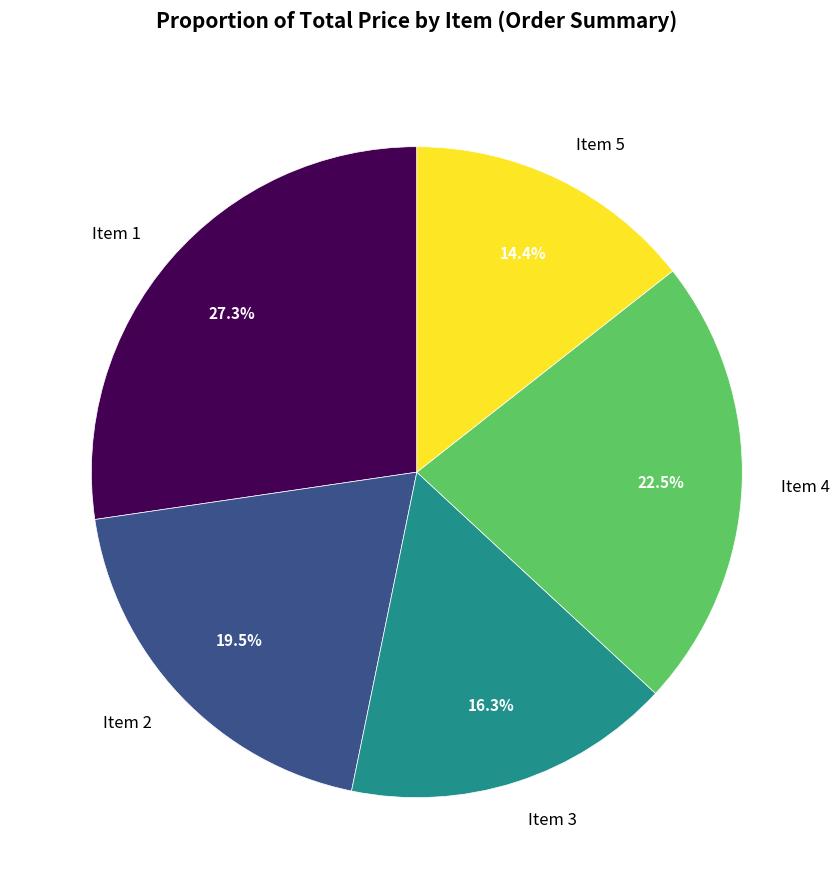

How many slices are in this pie chart?

5